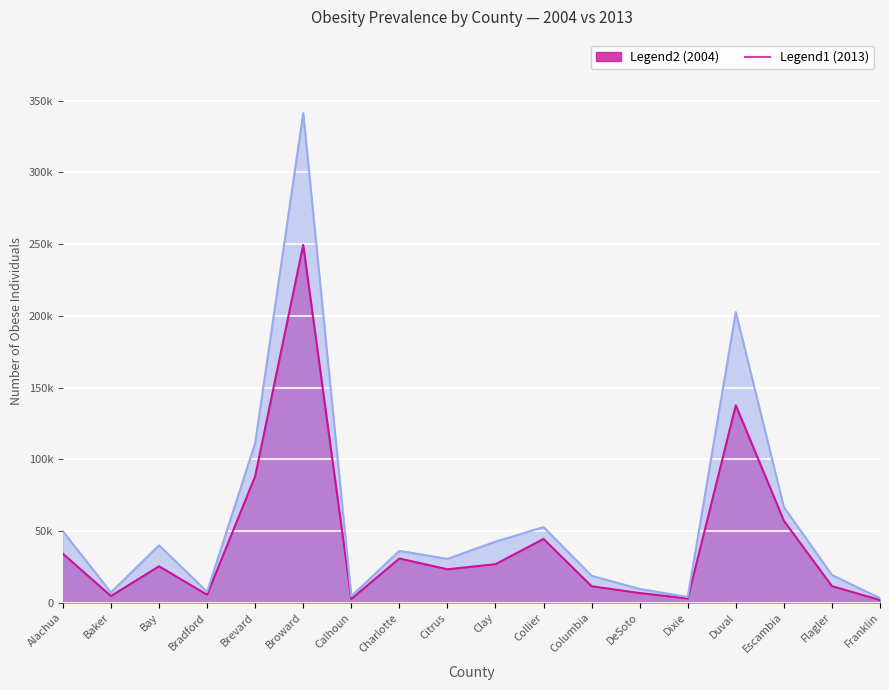

What is the spread (max minus min) of values at Dixie?

993